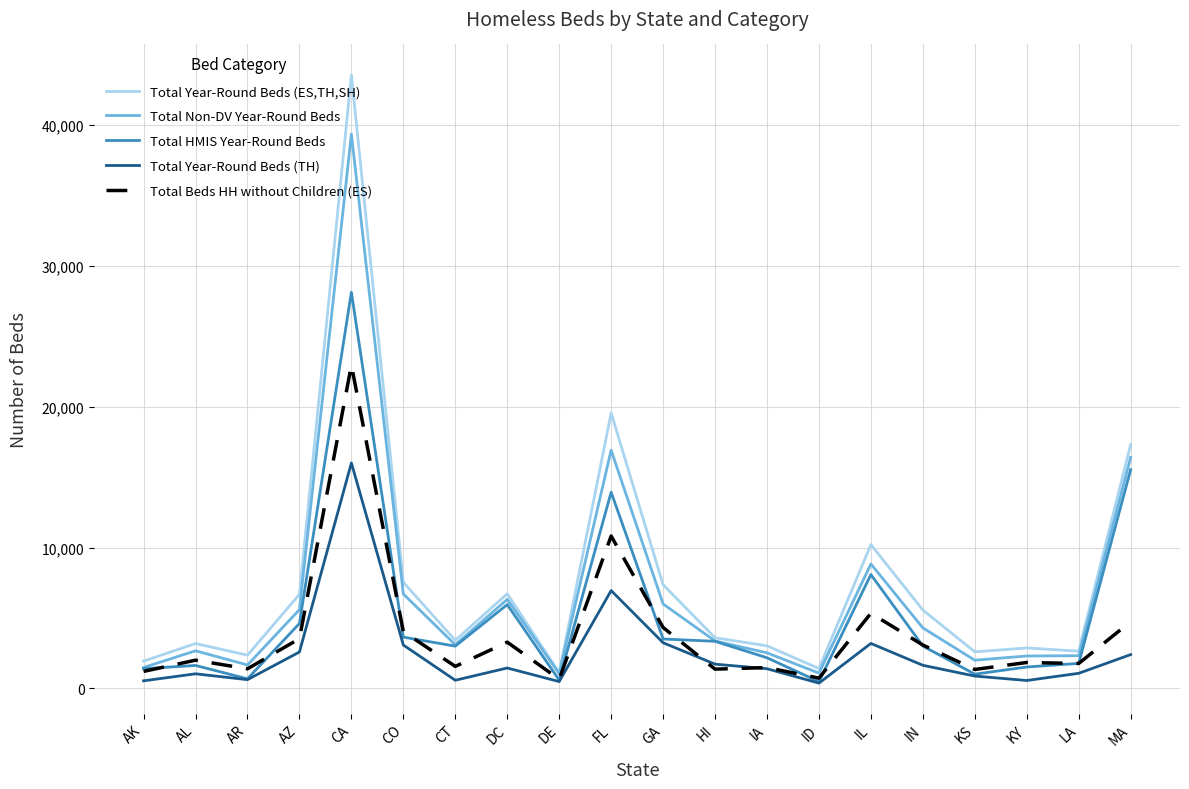

The value of Total HMIS Year-Round Beds at IN is 3012. True or false?

True